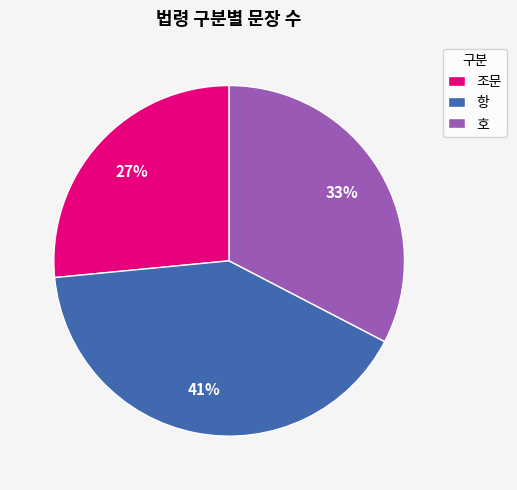

To the nearest percent, what is the average slice percentage?

33%